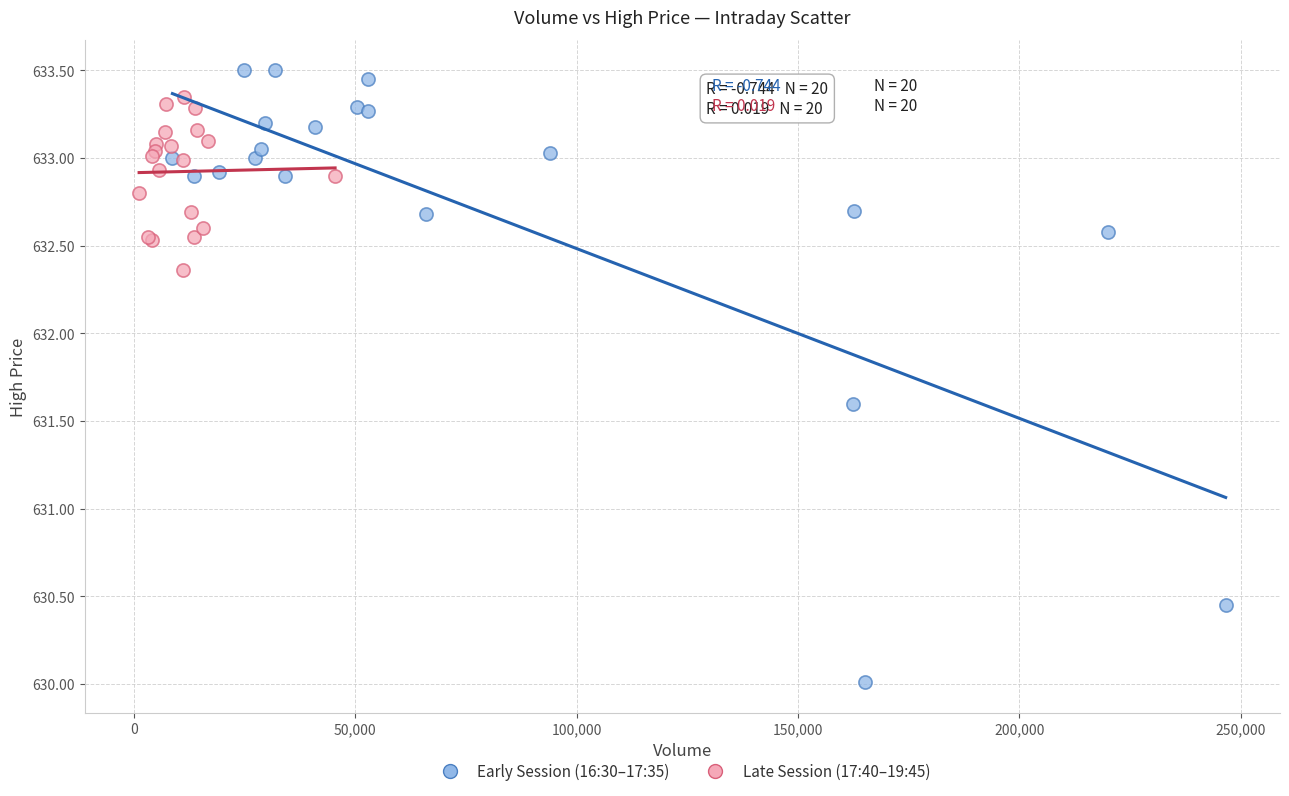

Which series reaches the minimum Y coordinate?

Early Session (16:30–17:35)